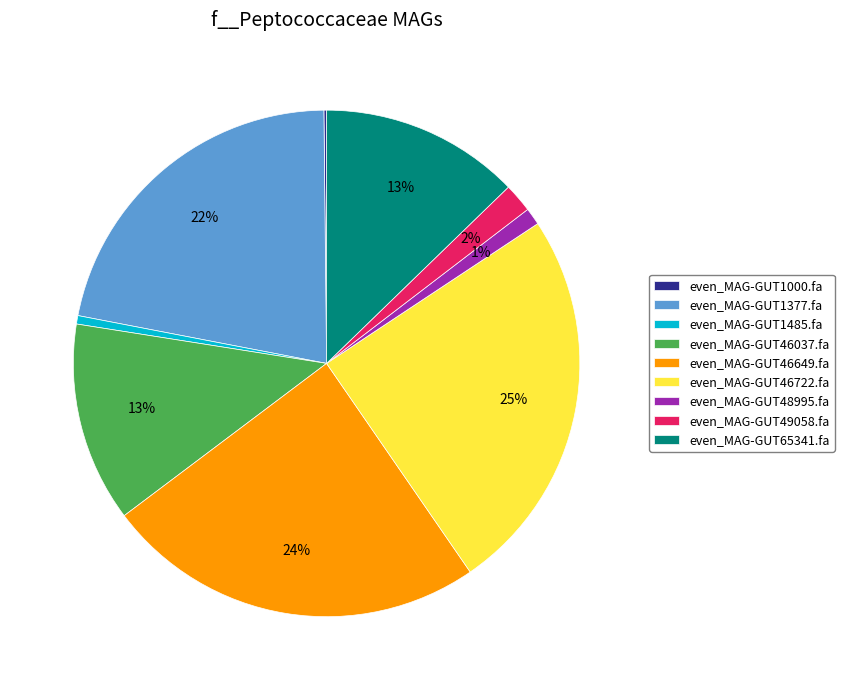

To the nearest percent, what is the average slice percentage?

11%